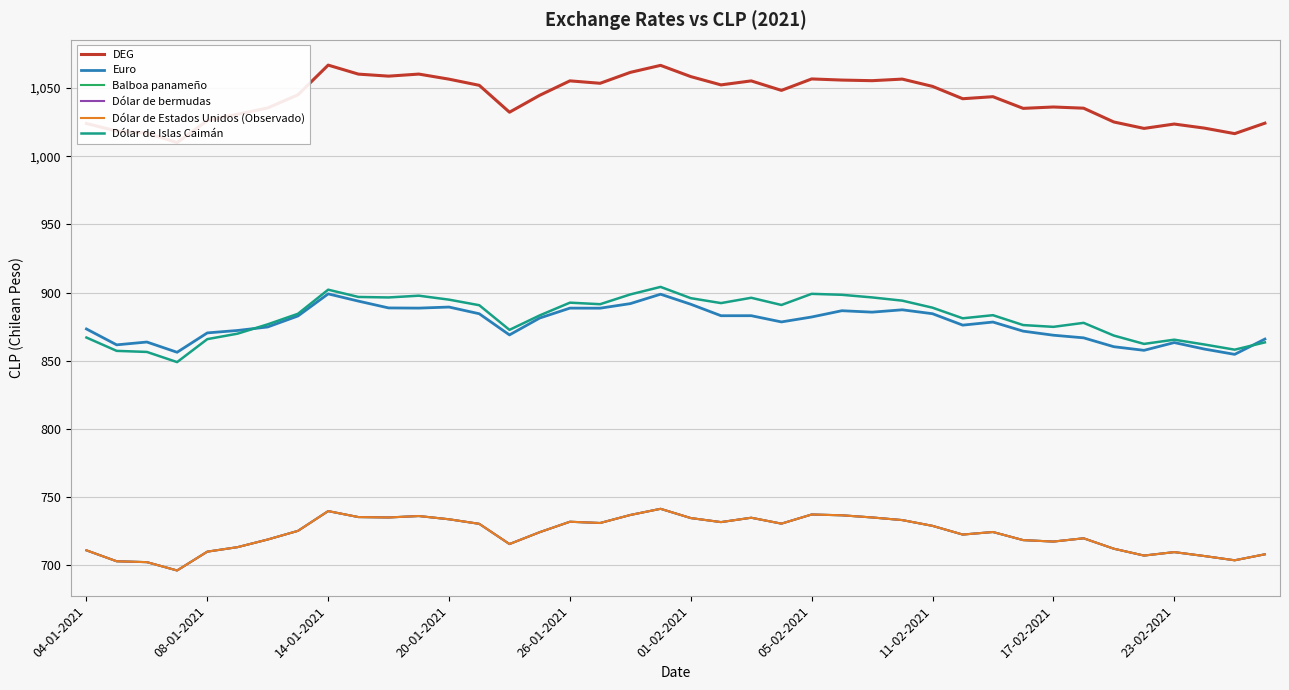

Does the chart display data point markers on the line(s)?

No